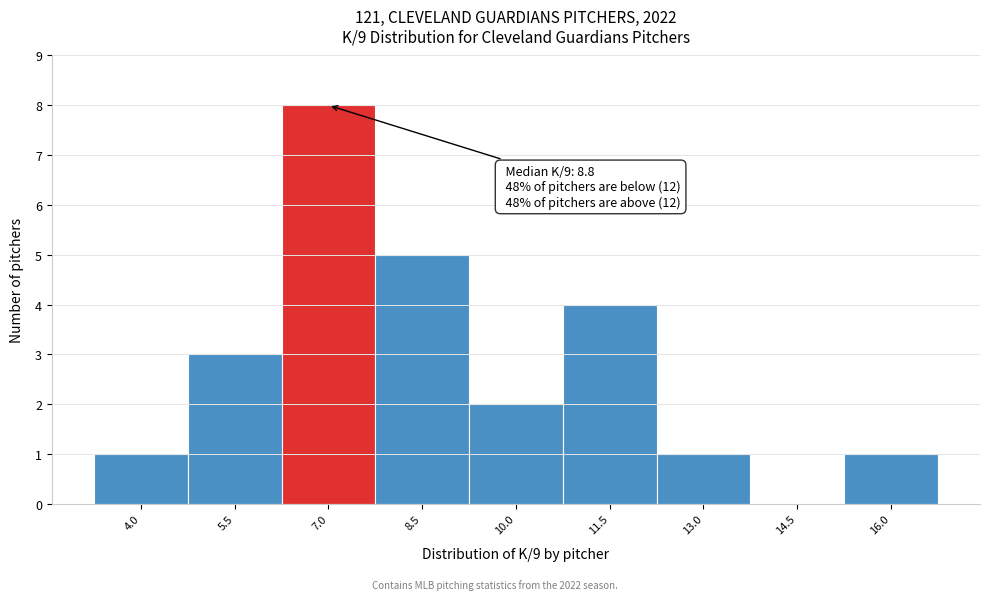

Reading left to right, list all the values displayed in this chart.

4.0=1	5.5=3	7.0=8	8.5=5	10.0=2	11.5=4	13.0=1	14.5=0	16.0=1